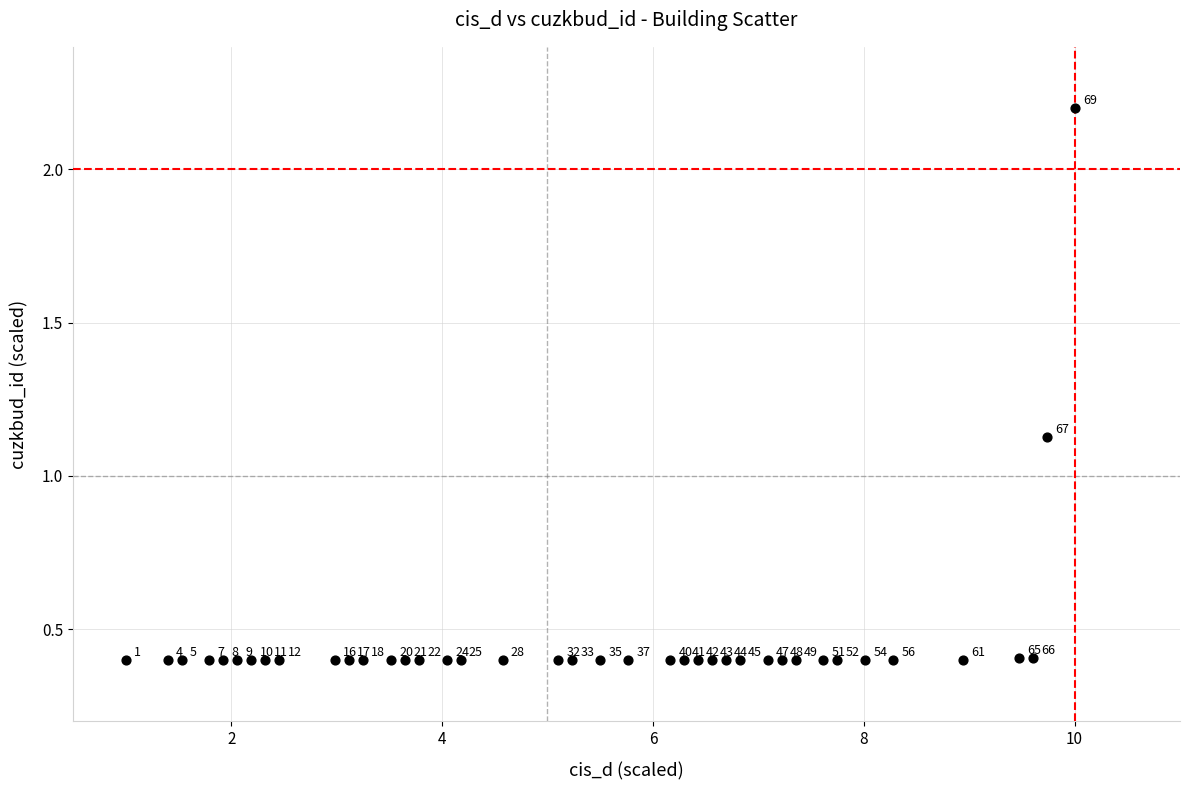

What is the range of Y values (max minus min)?

1.8